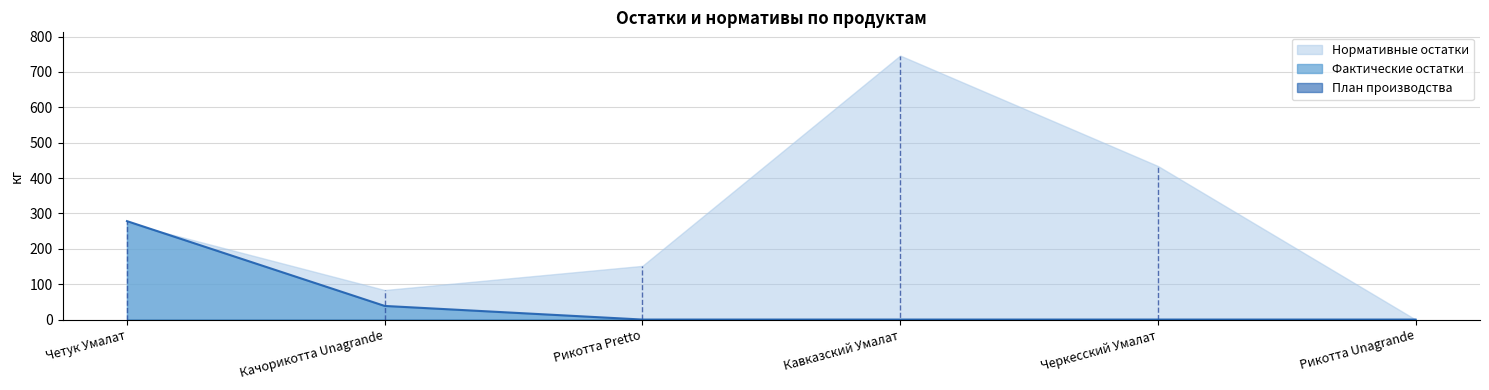

Which label corresponds to the largest value in the chart?

Кавказский Умалат